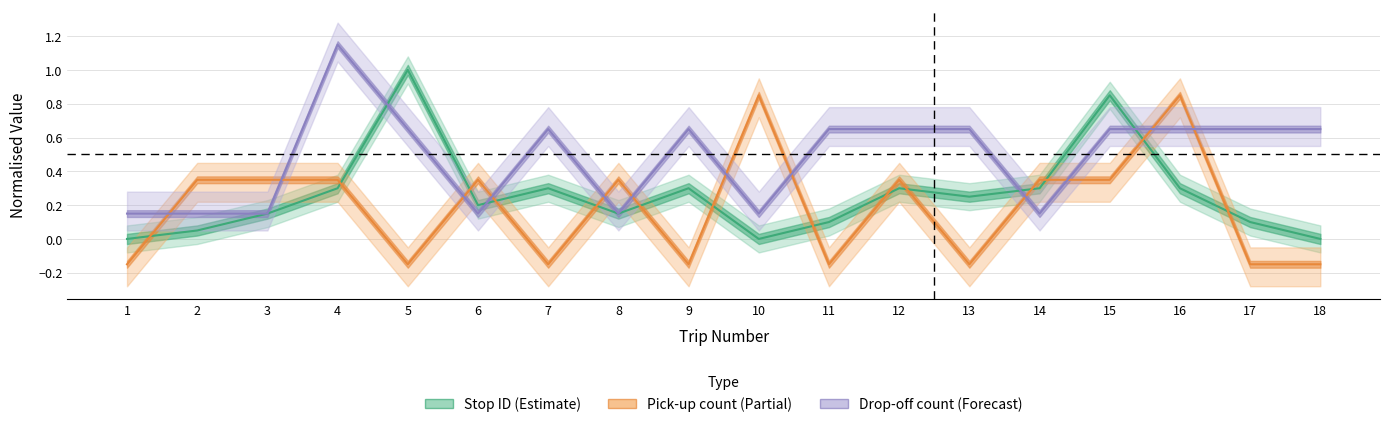

What is the difference between the maximum and minimum values in the pick_up_count series?

1.0